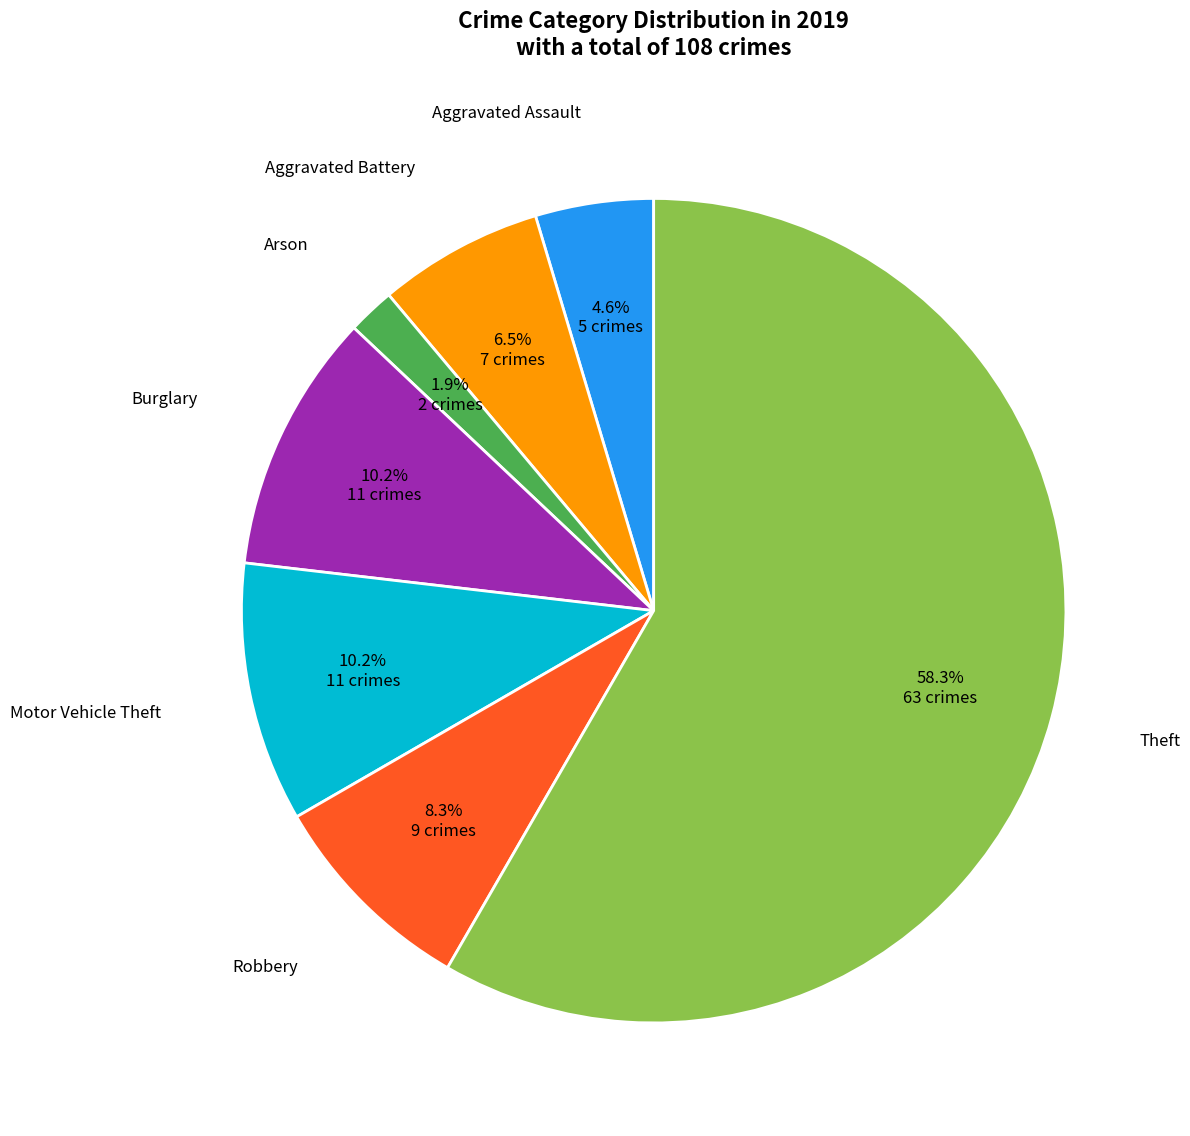

To the nearest percent, what is the difference between the largest and smallest slice percentages?

56%